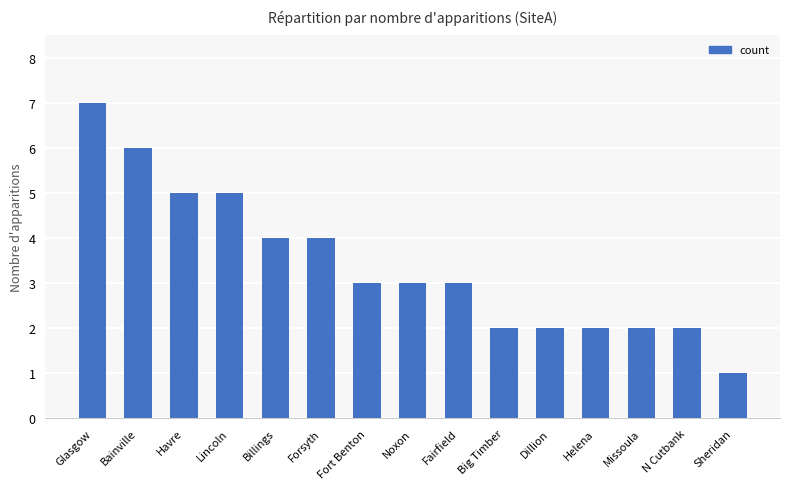

True or false: the data shows 3 at Fairfield.

True